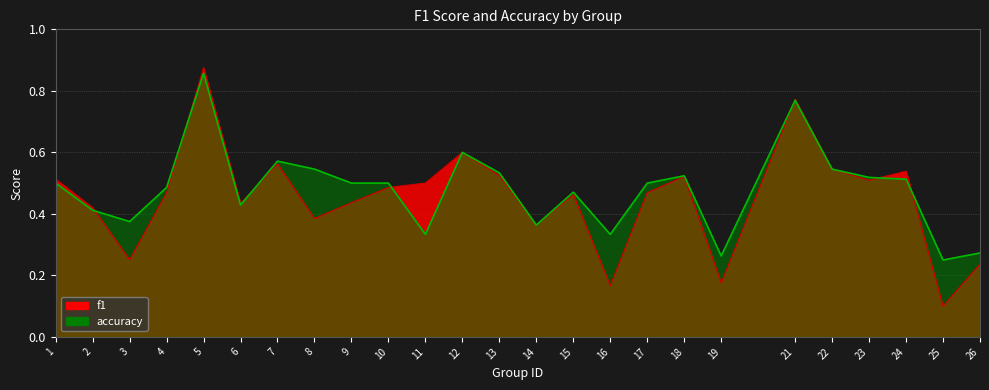

What is the total value across all series at 11?

0.8